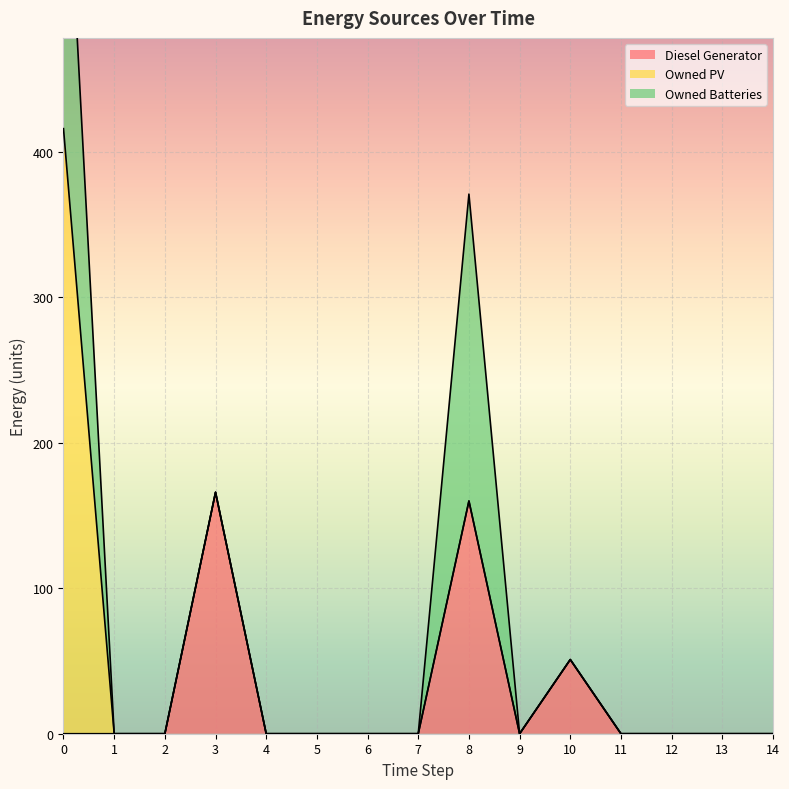

True or false: Owned PV and Diesel Generator cross at least once.

False